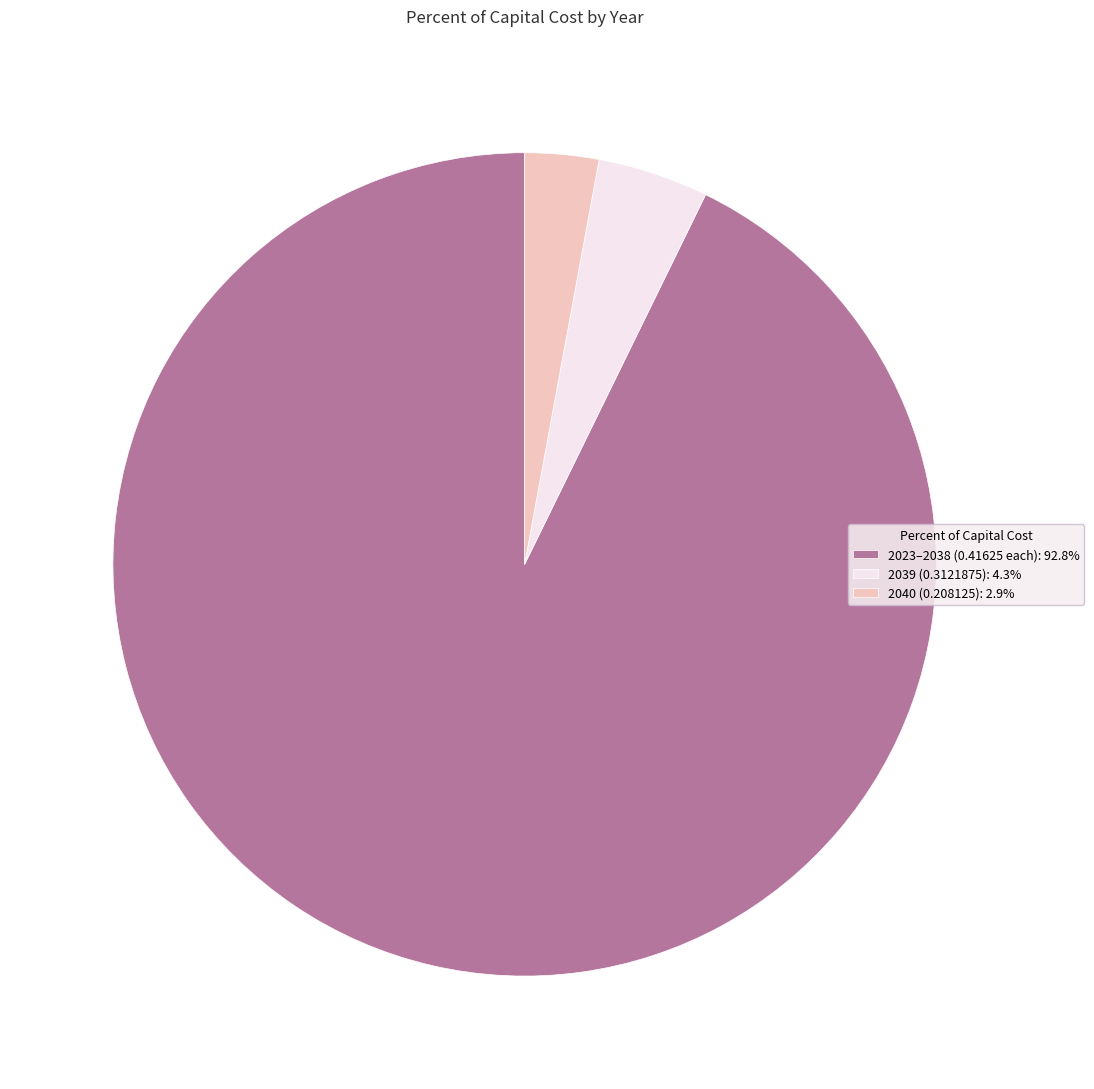

Approximately how many times larger is the value at 2023–2038 (0.41625 each): 92.8% compared to 2039 (0.3121875): 4.3%?

21.3